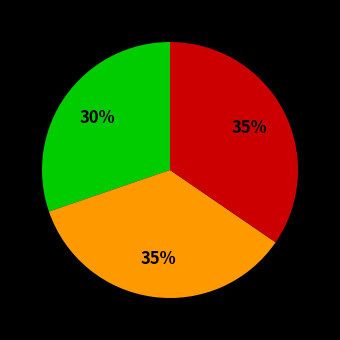

Is there any slice that represents more than half of the pie?

No